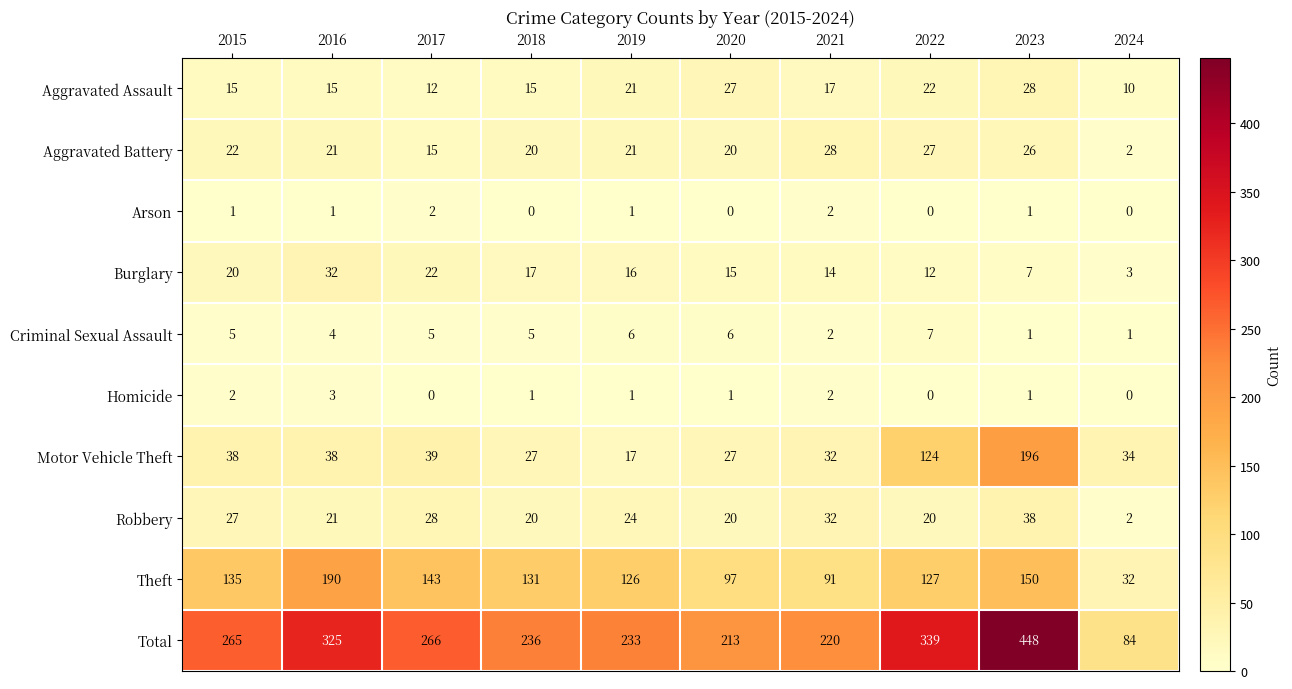

What is the sum of all Motor Vehicle Theft values?

572